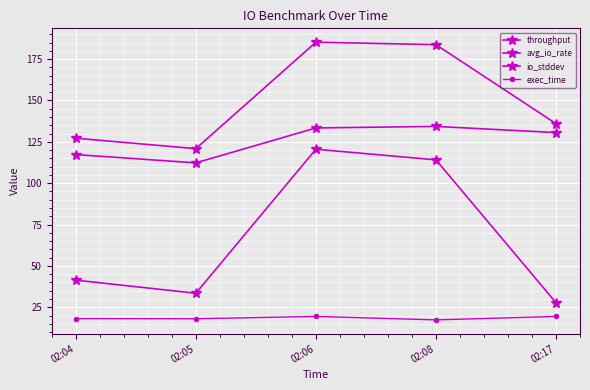

Is this an area chart (filled region under the line)?

No